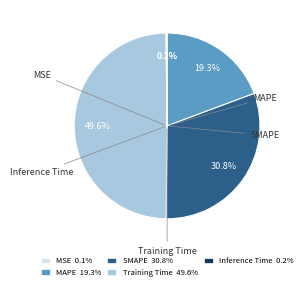

Between MAPE 19.3% and SMAPE 30.8%, which is larger?

SMAPE 30.8%